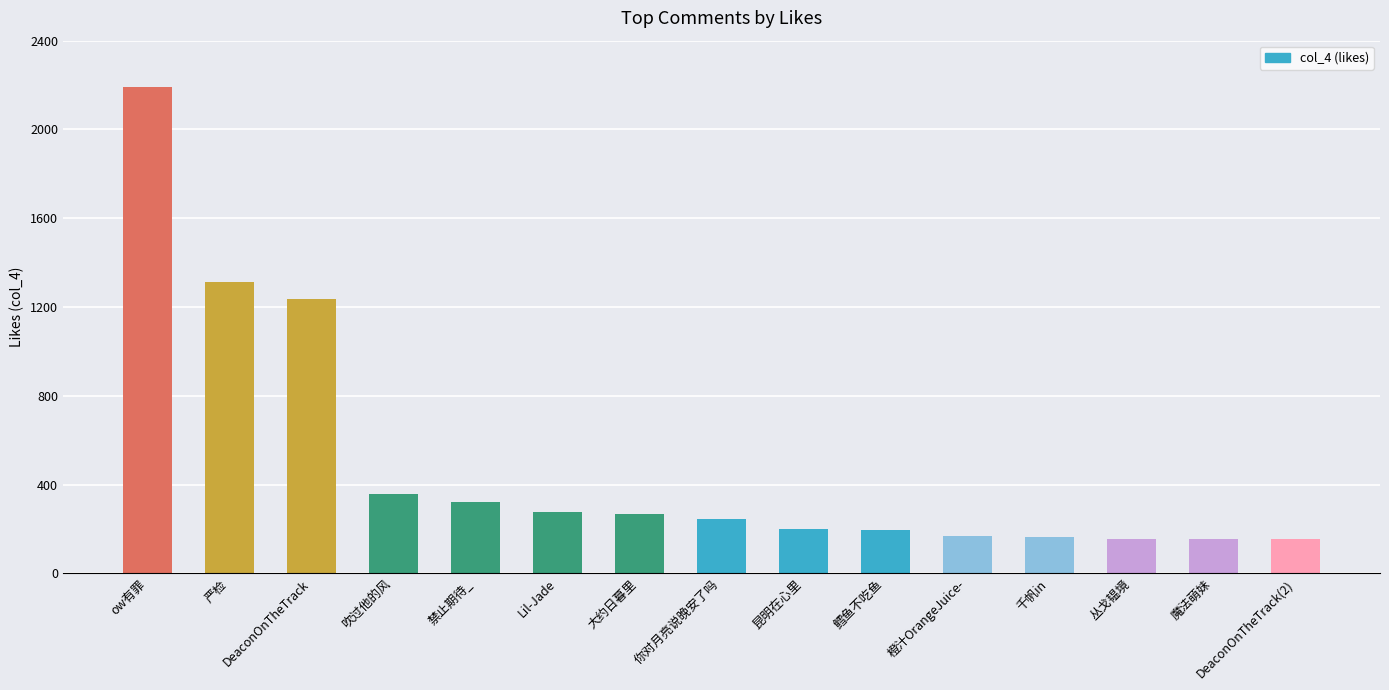

Does the chart contain any negative values?

No